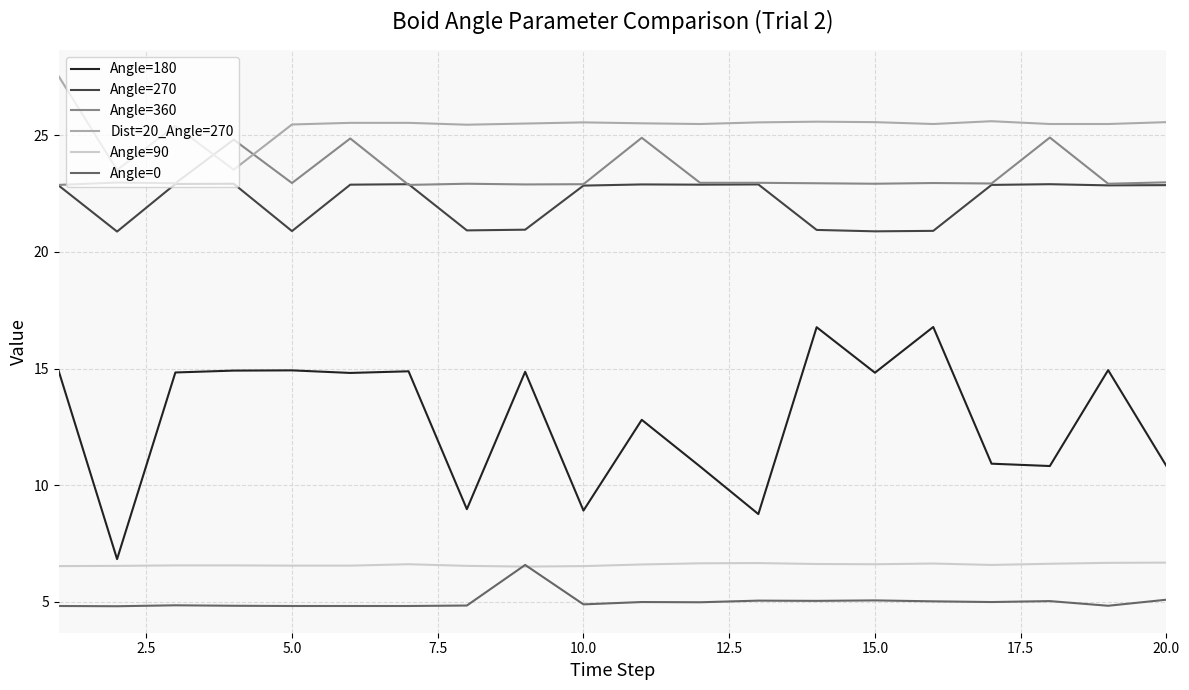

True or false: Angle=360 and Angle=90 cross at least once.

False